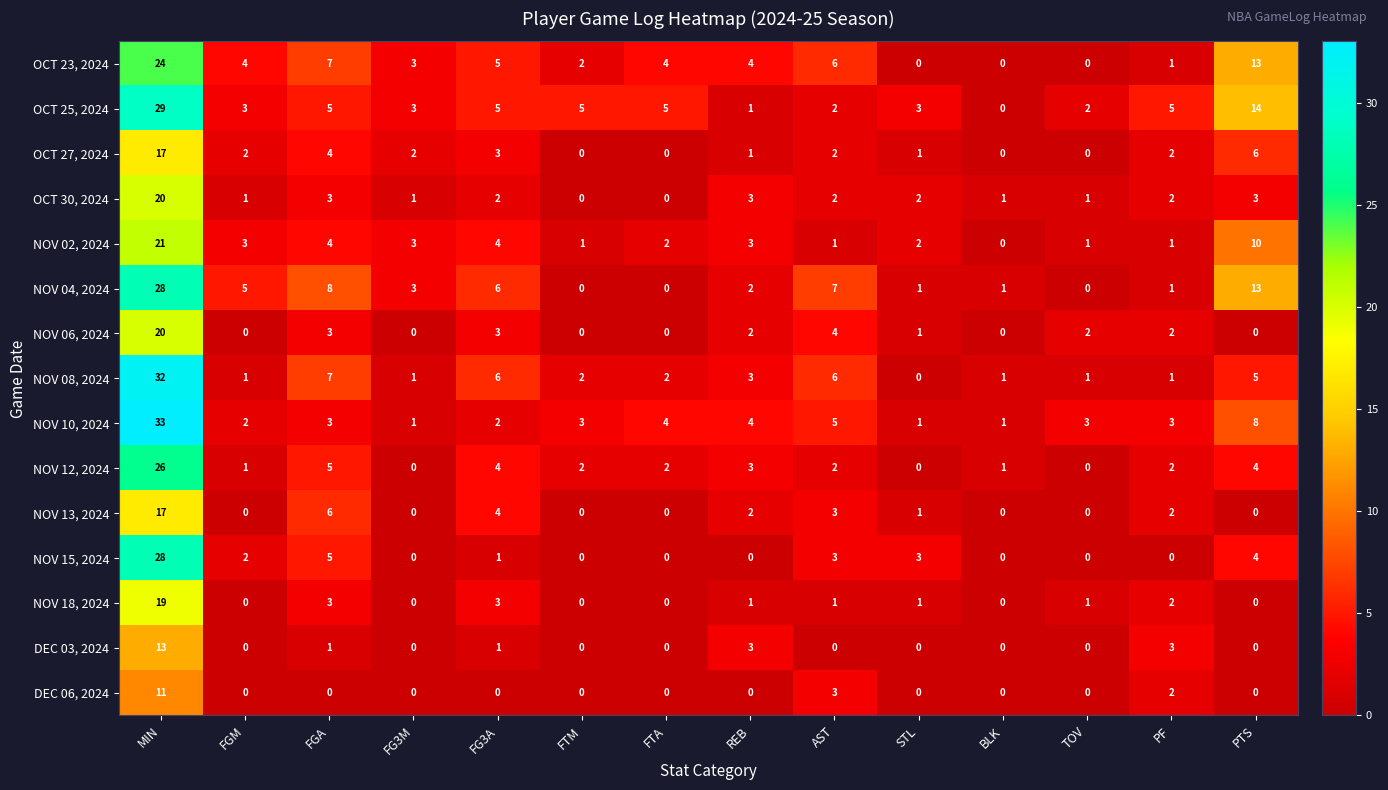

What is the average value of the NOV 10, 2024 series?

5